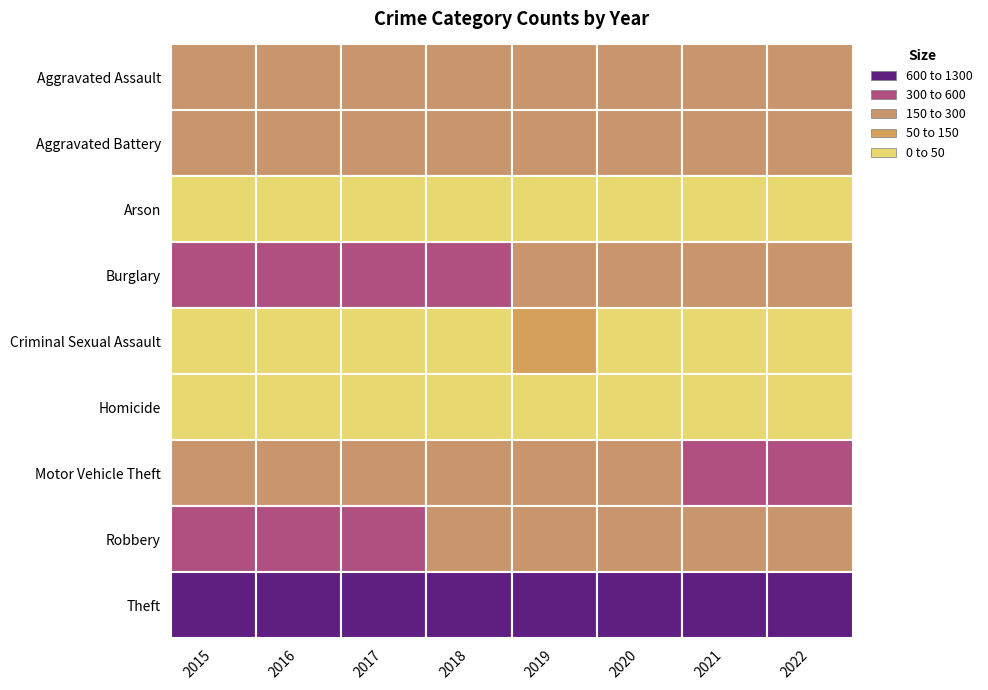

The value of Homicide at 0 is 19. True or false?

False